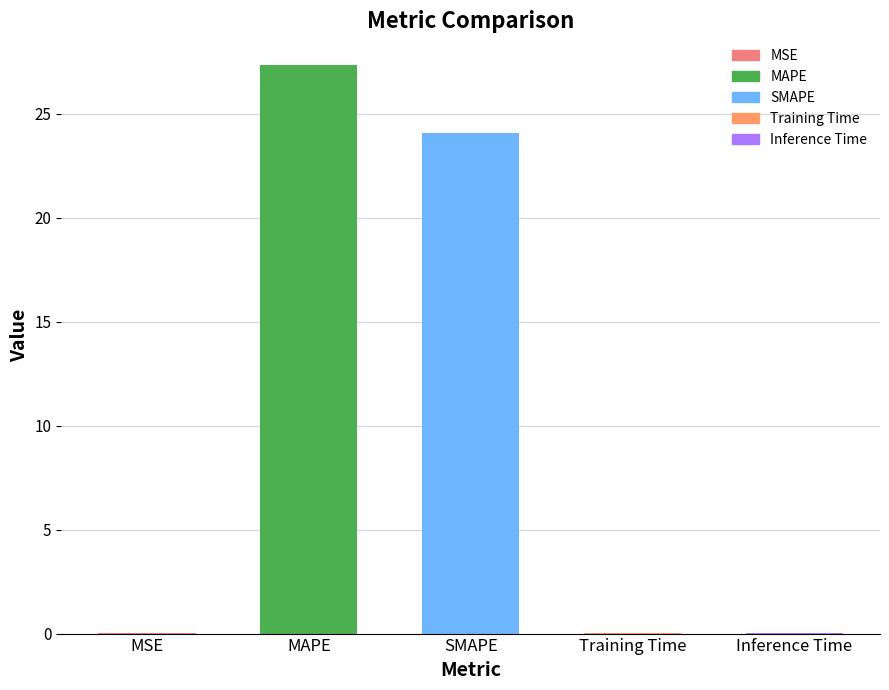

Where is the data nearest to the value 13?

SMAPE